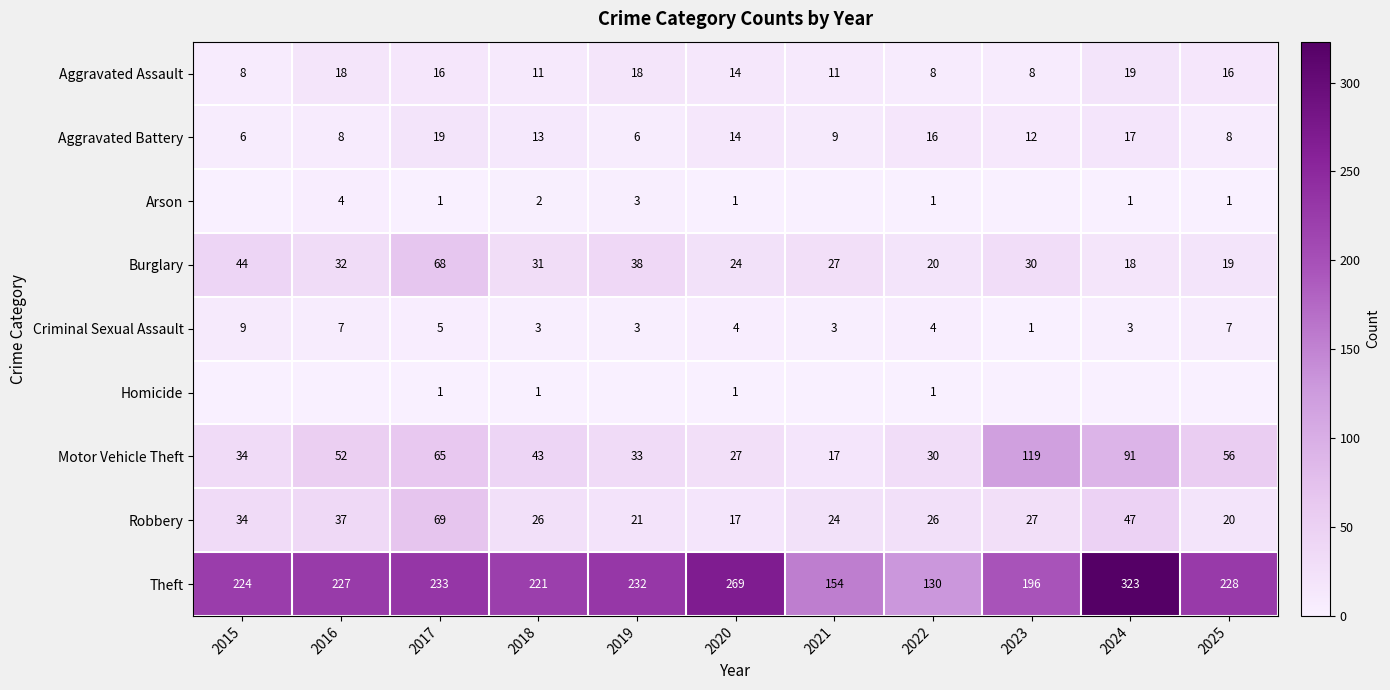

Which category has the lowest value in the Burglary series?

2024